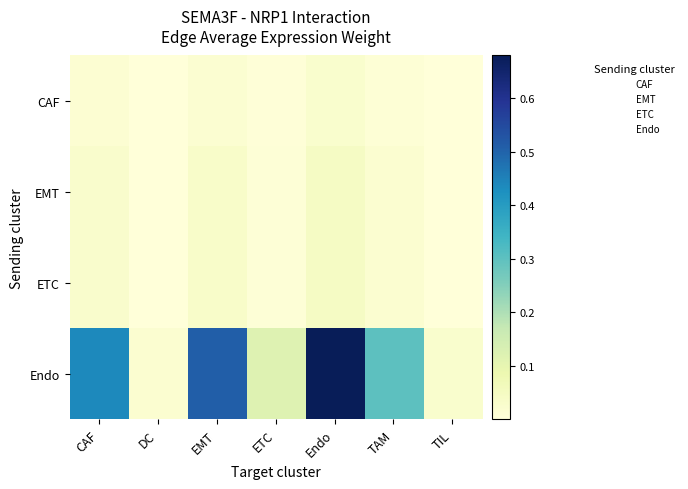

How many categories are shown in the chart?

7